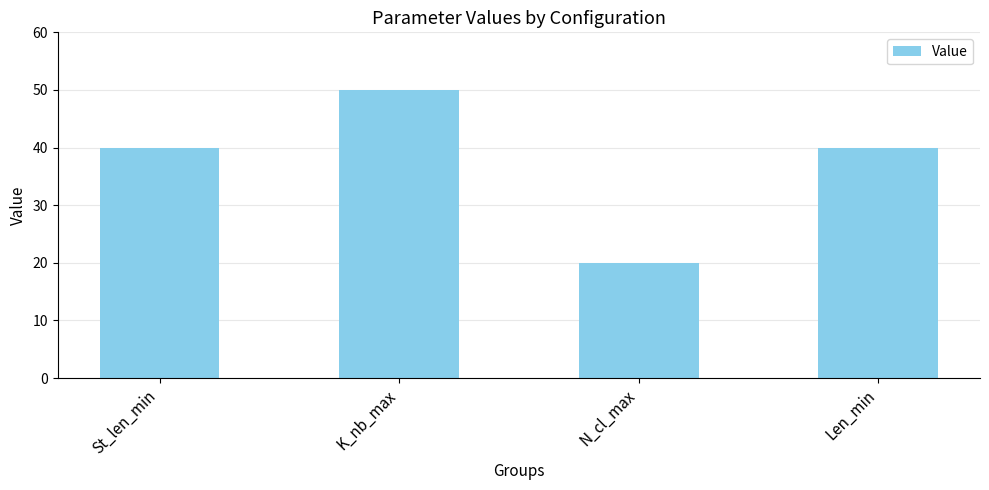

What is the sum of all values?

150